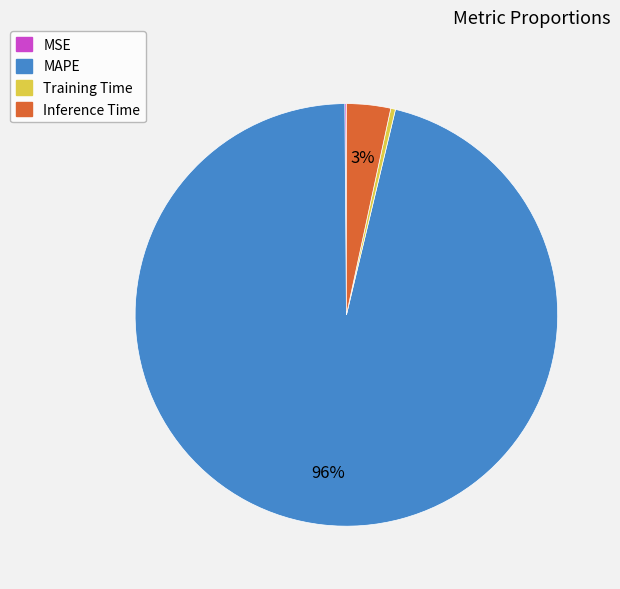

The Training Time slice represents 8% of the pie. True or false?

False